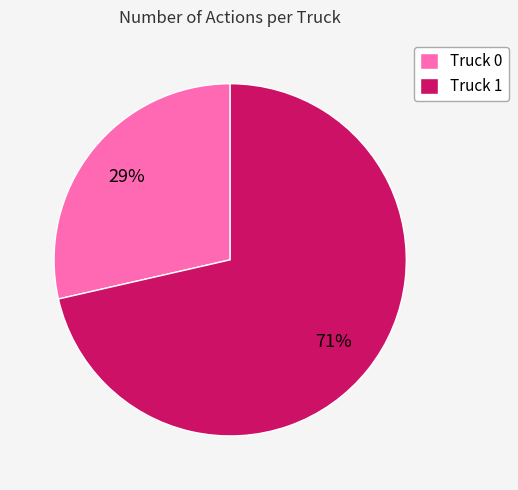

Is the sum of Truck 0 and Truck 1 greater than half?

Yes